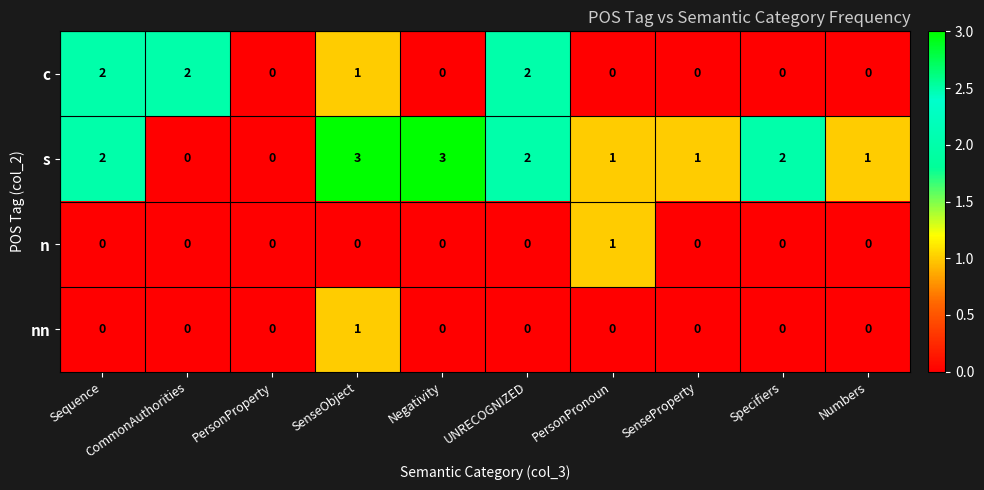

Is the value of n at PersonProperty greater than the value of s at SenseProperty?

No